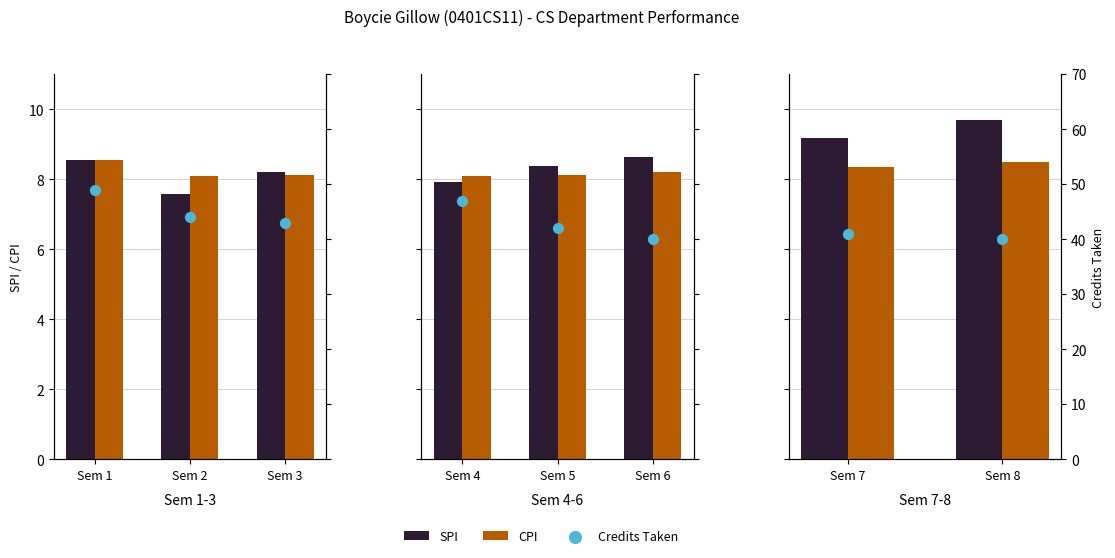

What are all the series names shown in the legend?

SPI, CPI, Credits Taken